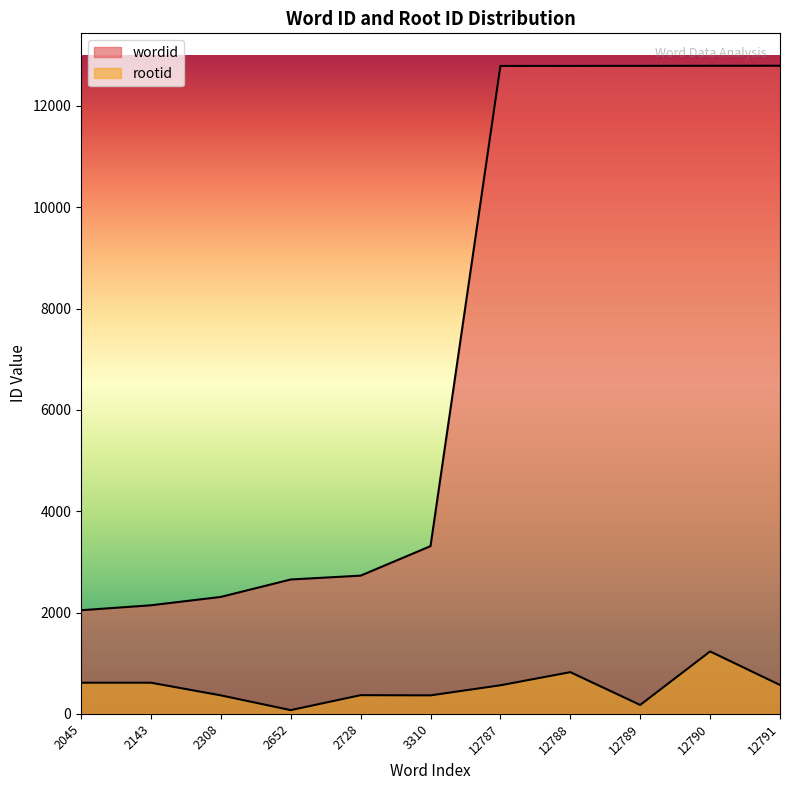

At which category is the sum across all series the highest?

12790